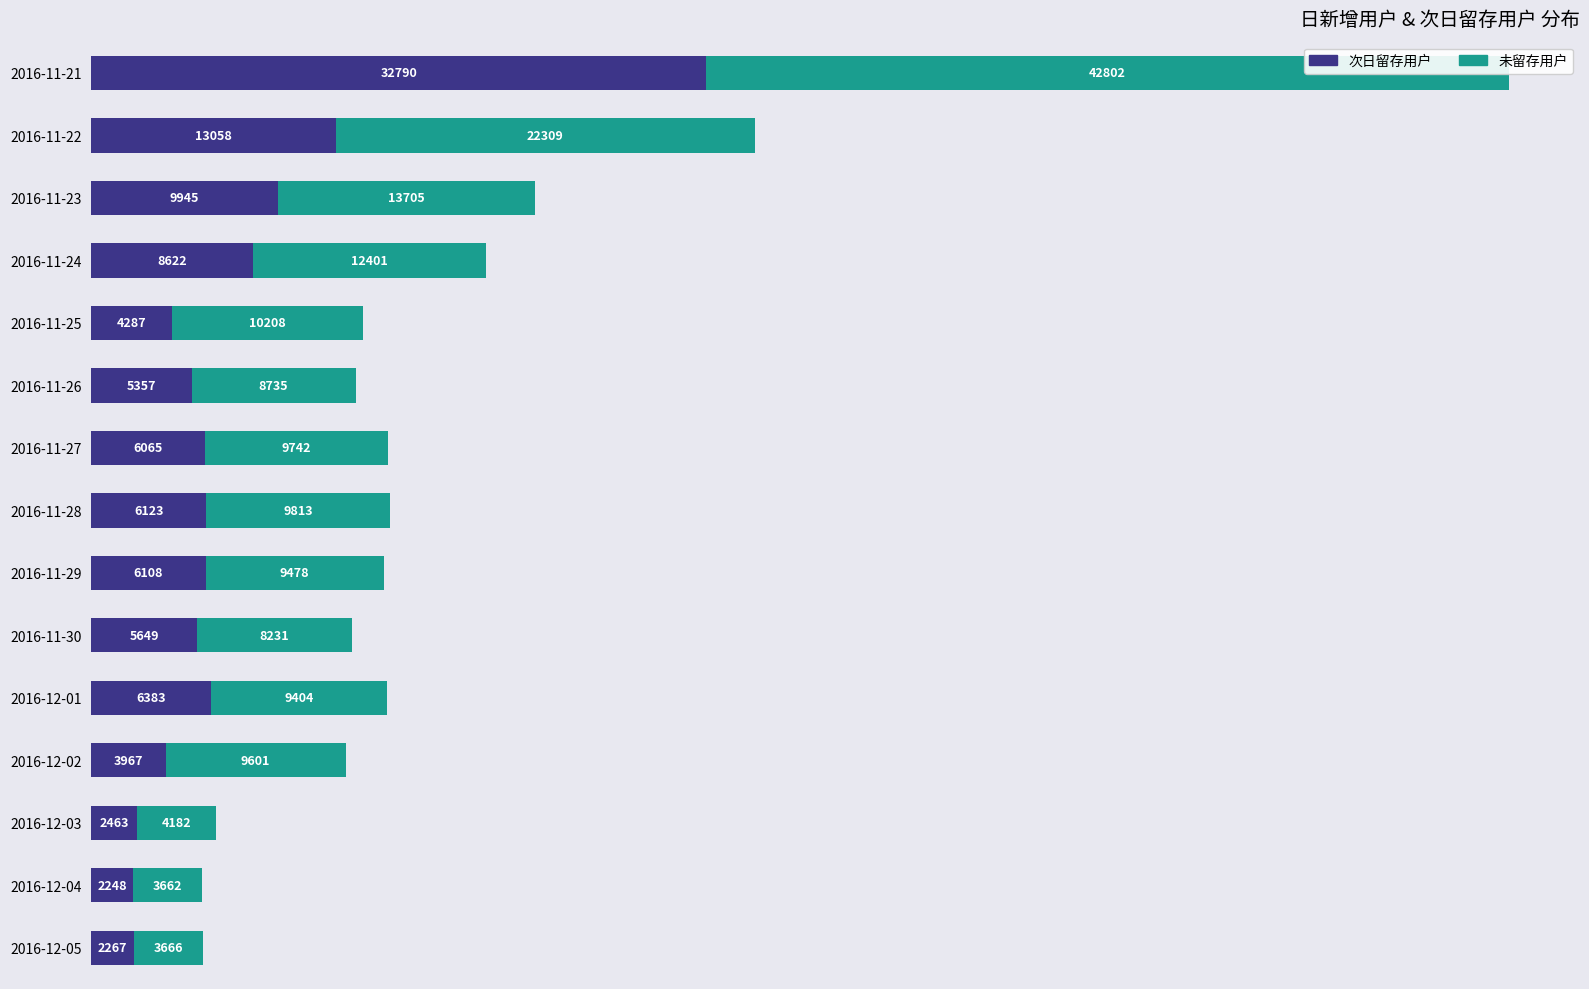

What is the spread (max minus min) of values at 2016-11-21?

10012